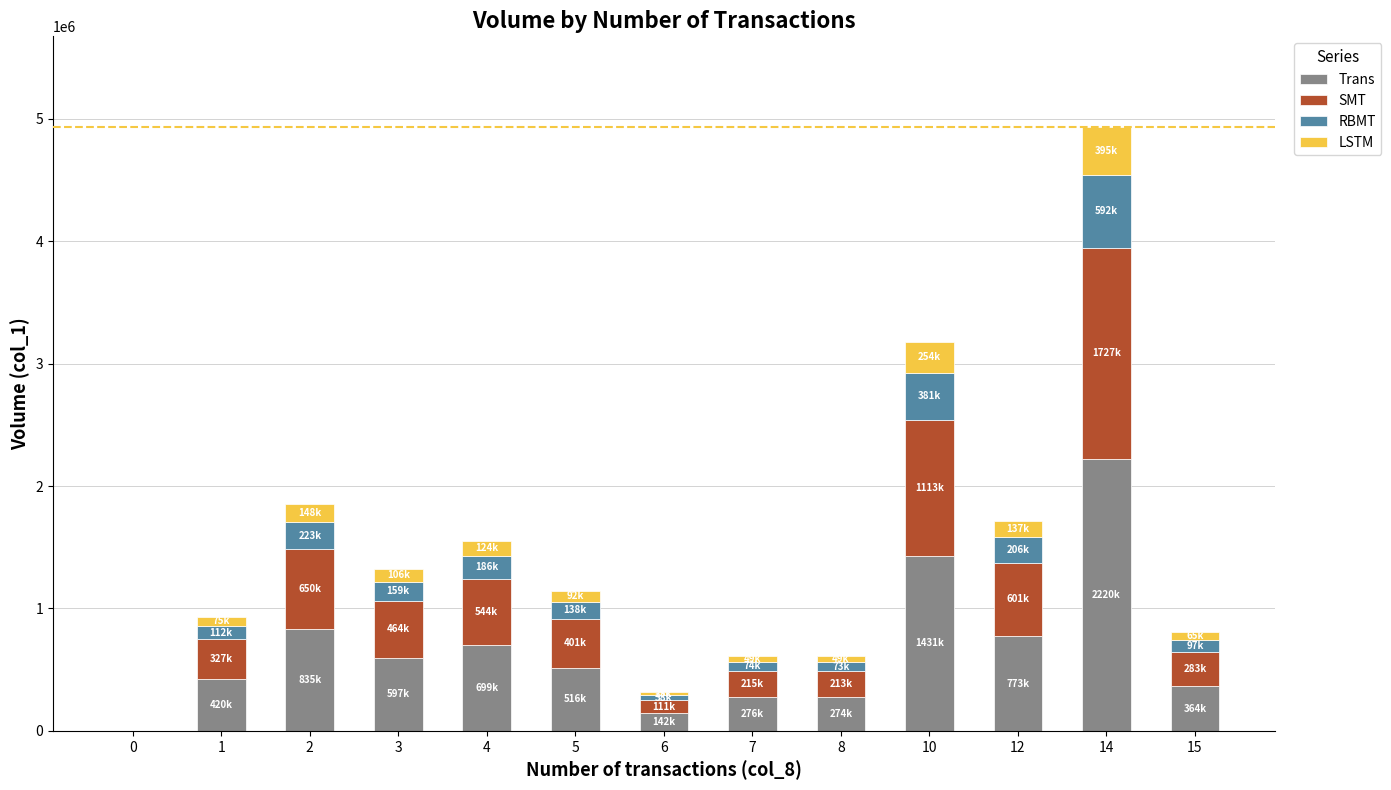

How many values in Trans are above zero?

12